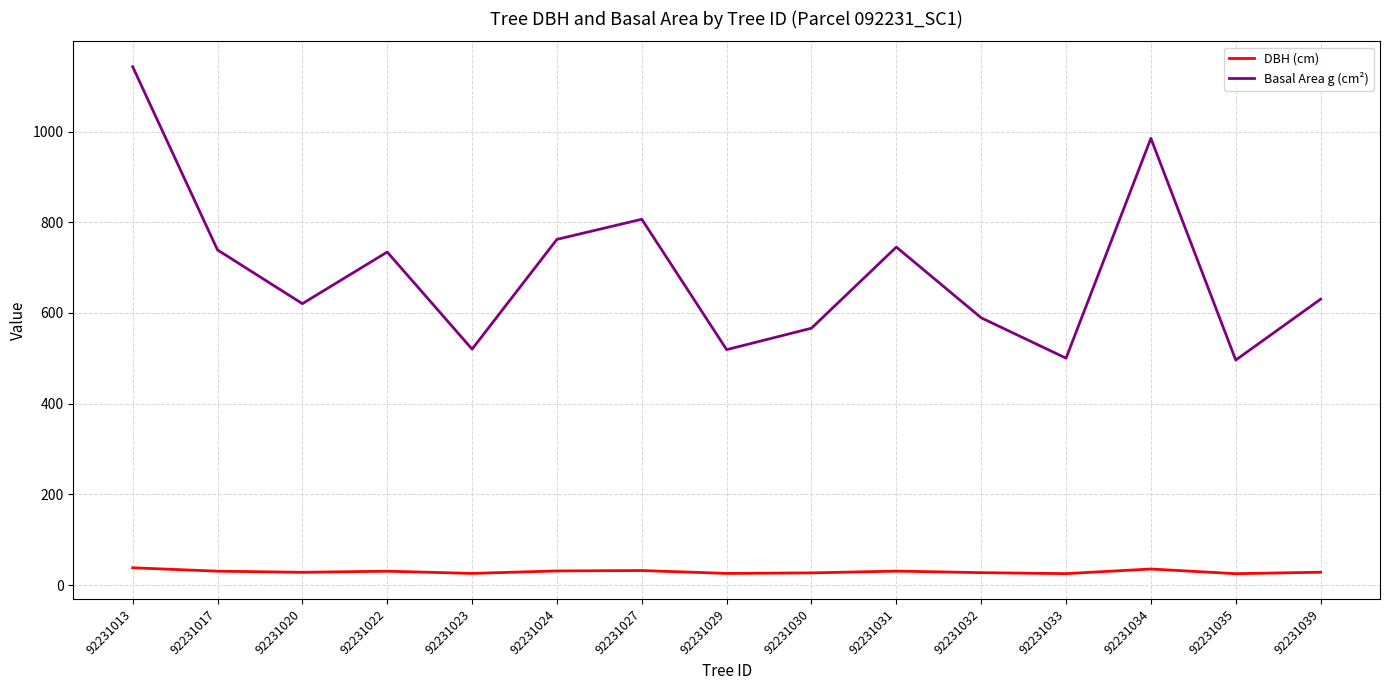

Between 92231017 and 92231039, which series saw the biggest shift?

Basal Area g (cm²)